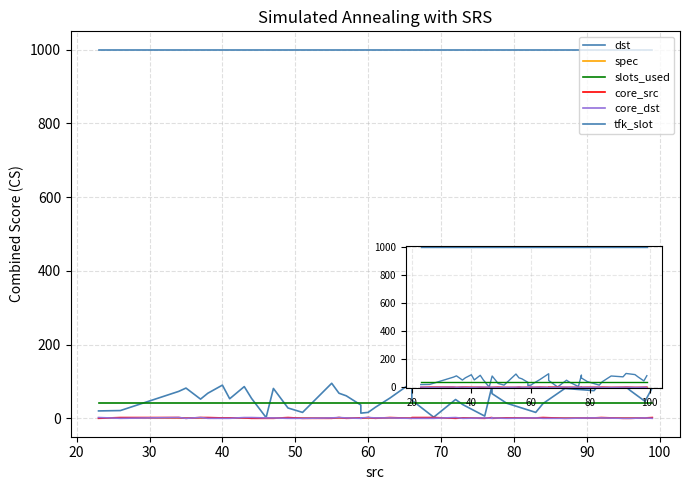

What is the value of the slots_used point at the 24th from the left?

41